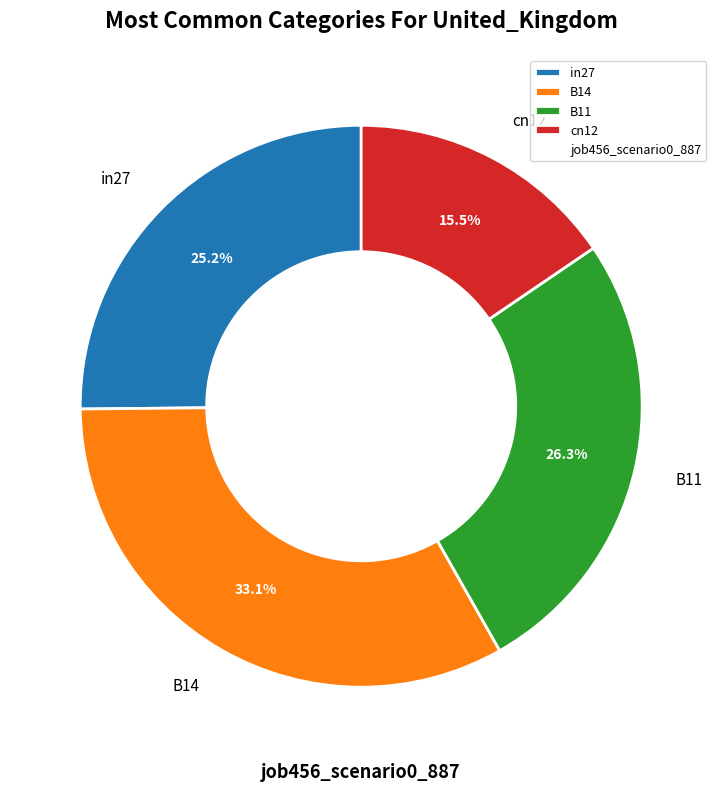

Does any single category account for the majority?

No